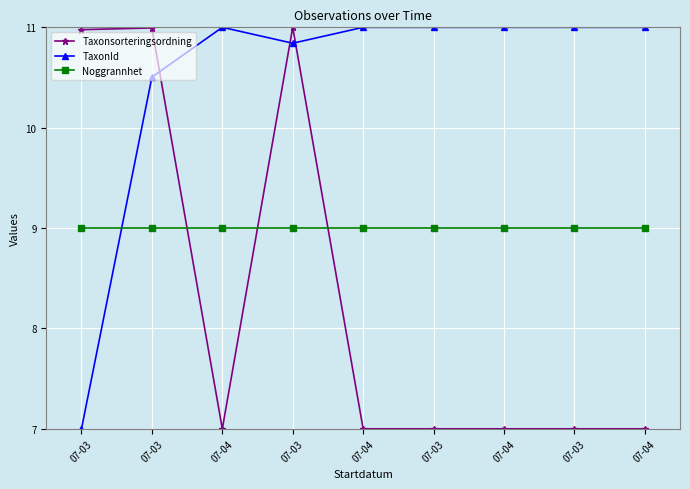

Is the value of TaxonId at 07-04 greater than the value of Noggrannhet at 07-03?

Yes